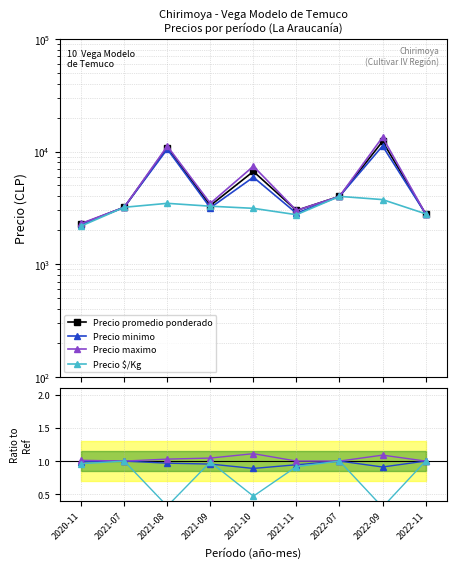

Reading right to left, list all the values displayed in this chart.

Precio promedio ponderado: 2800.0	12300.0	4000.0	3000.0	6657.0	3317.0	10846.0	3200.0	2273.0
Precio minimo: 1.0	0.9	1.0	0.9	0.9	1.0	1.0	1.0	1.0
Precio maximo: 1.0	1.1	1.0	1.0	1.1	1.0	1.0	1.0	1.0
Precio $/Kg: 1.0	0.3	1.0	0.9	0.5	1.0	0.3	1.0	1.0